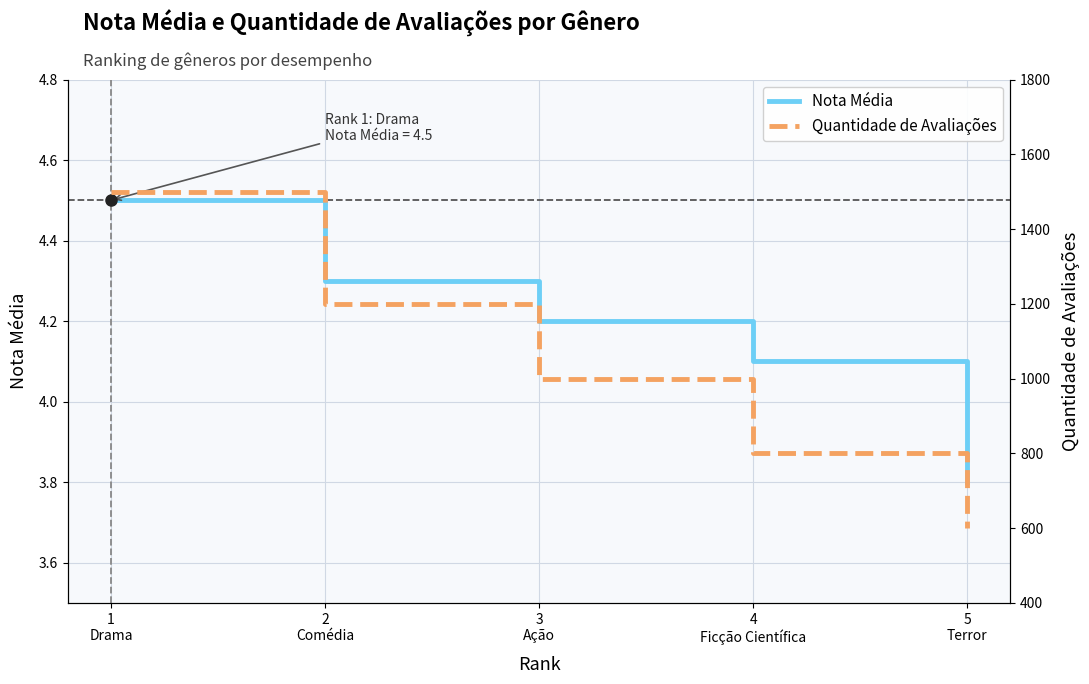

Which series has the widest spread of values?

Quantidade de Avaliações